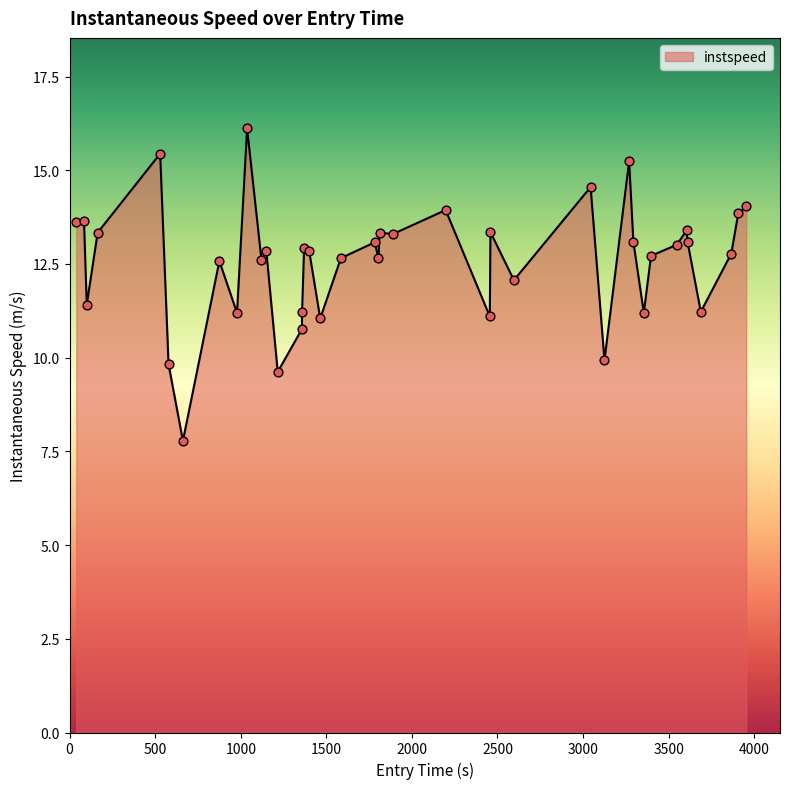

What is the greatest value displayed?

16.1